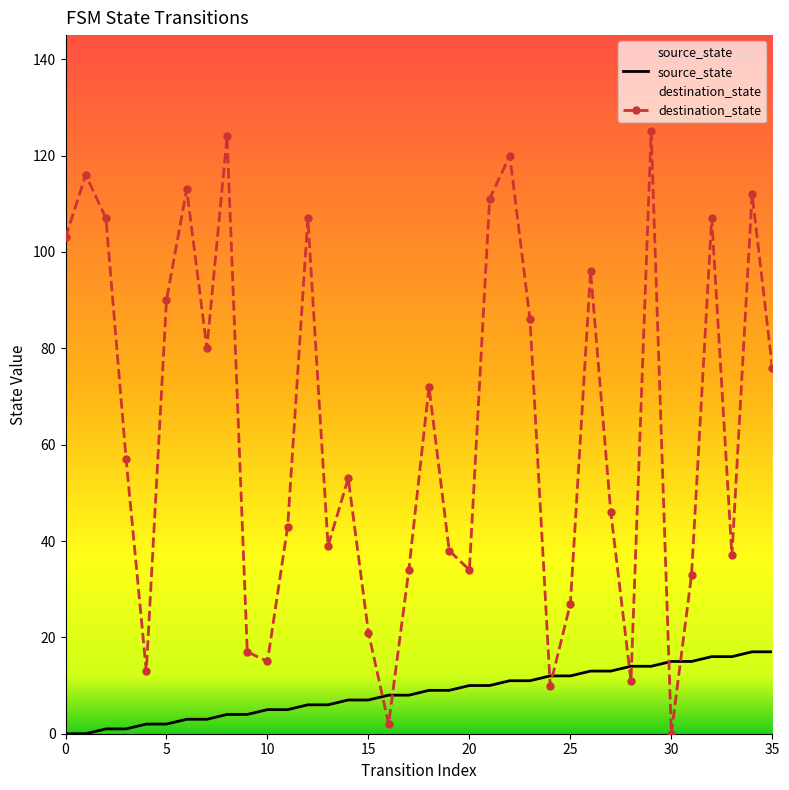

List the series in order of their overall mean, highest first.

destination_state, source_state